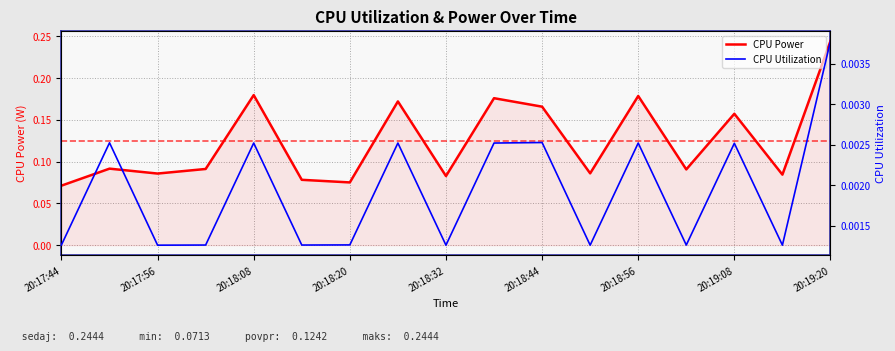

Between 20:18:20 and 20:18:44, which series saw the biggest shift?

CPU Power